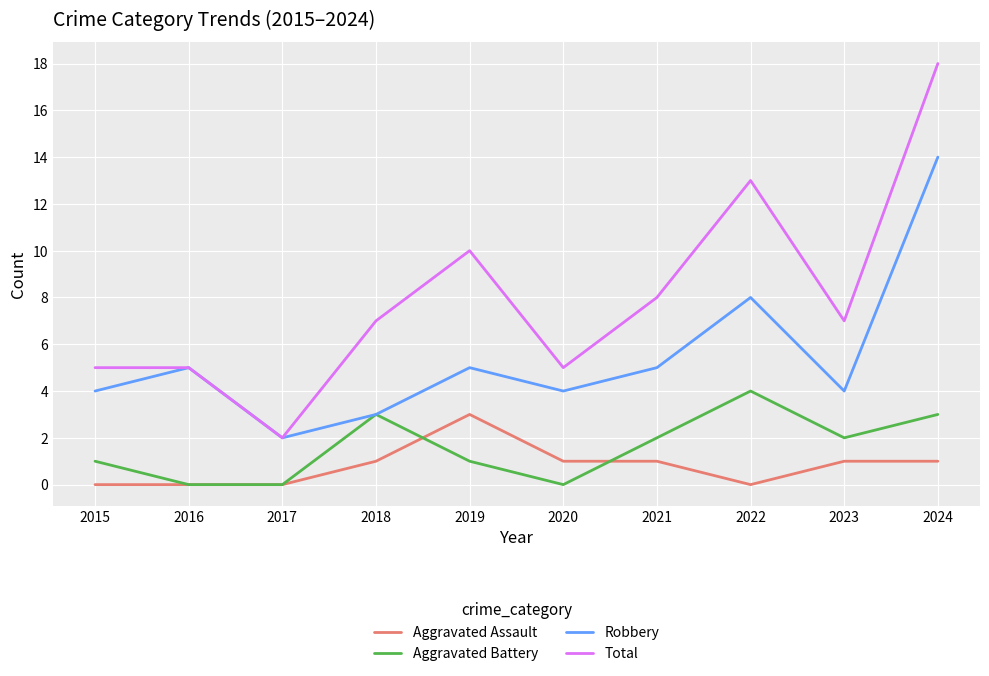

What is the total value across all series at 2015?

10